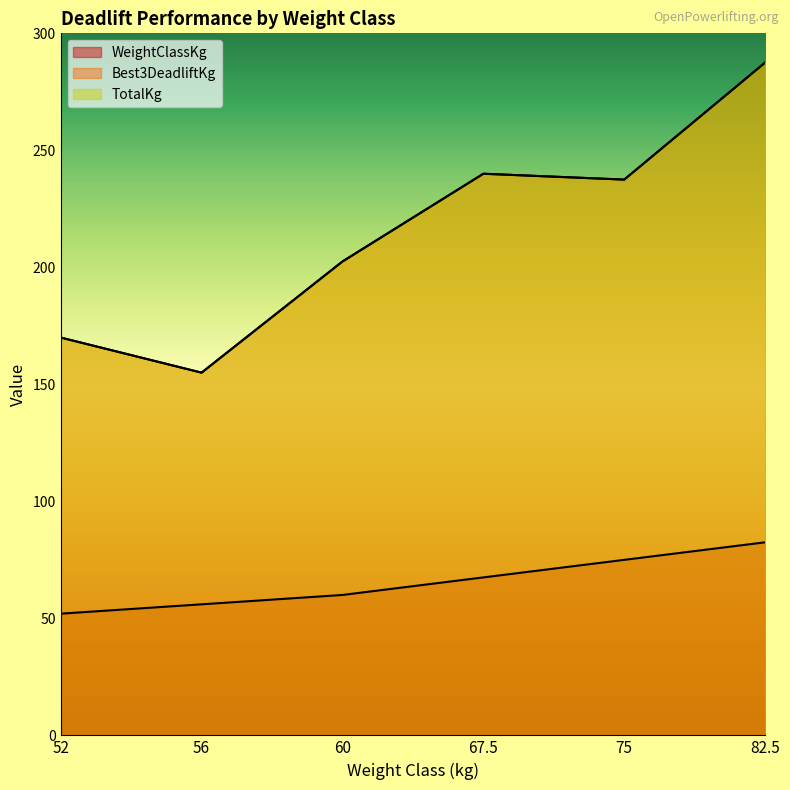

Rank the series at 75 from highest to lowest value.

Best3DeadliftKg, TotalKg, WeightClassKg